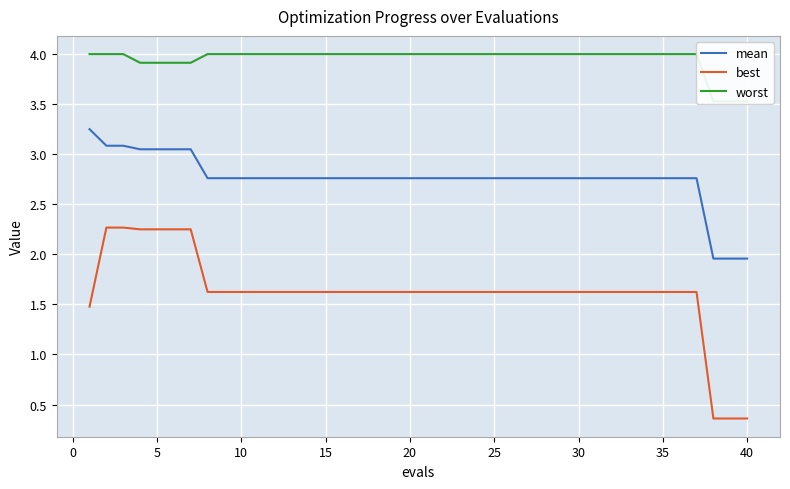

Is the value of worst at 28 greater than the value of mean at 20?

Yes